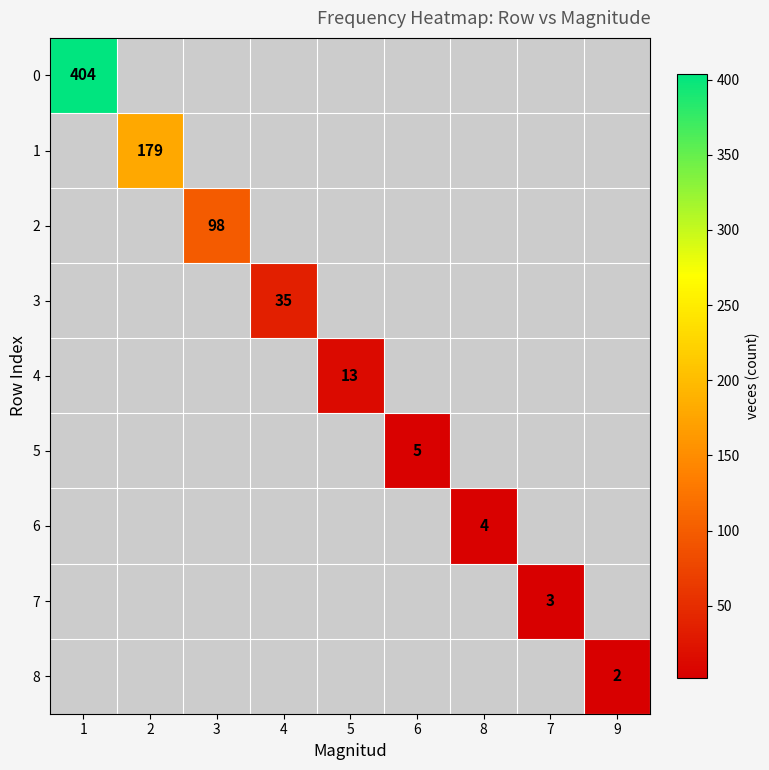

Is it true that 5 equals 5 at 6?

True